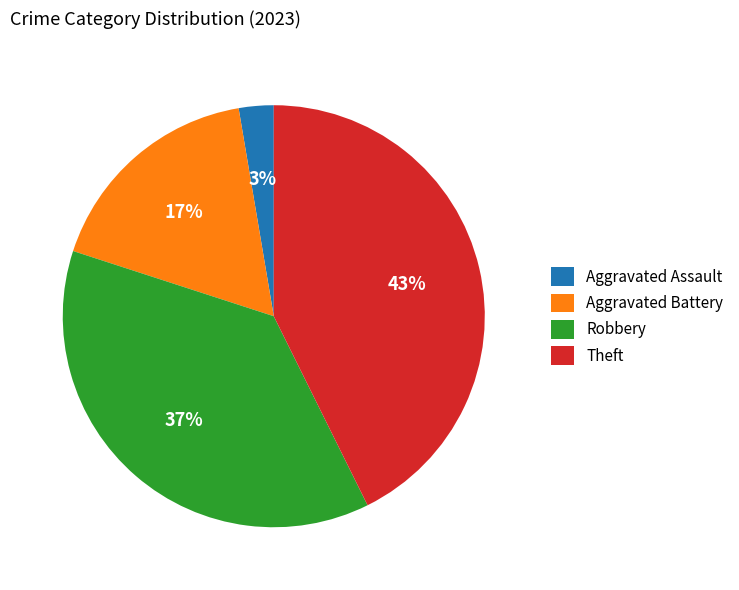

Which slice is the largest?

Theft